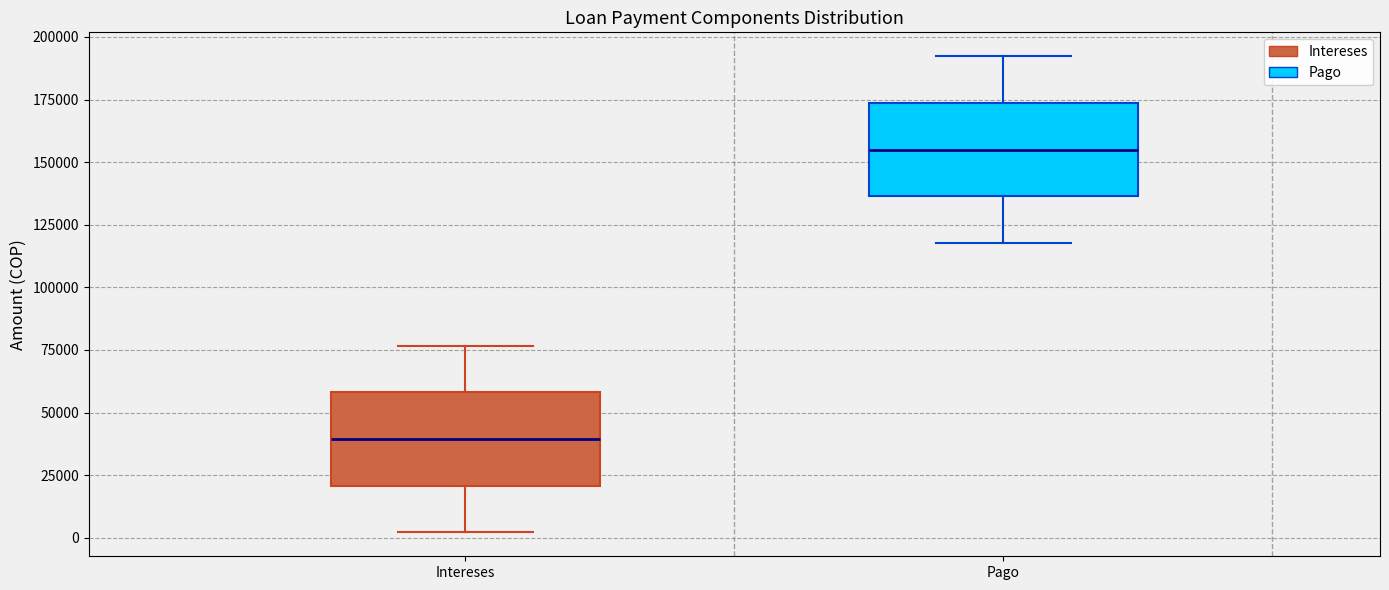

Which box has the lowest median line?

Intereses